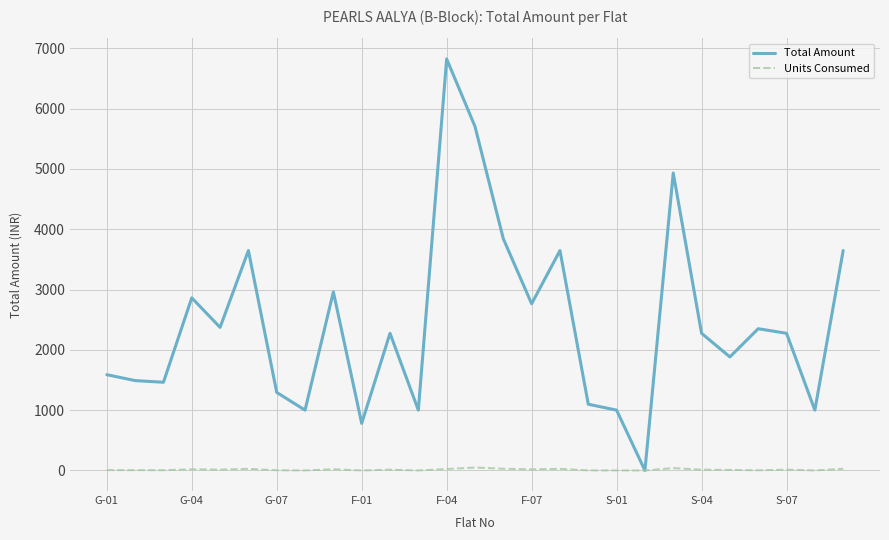

Which series has the largest range (max minus min)?

Total Amount